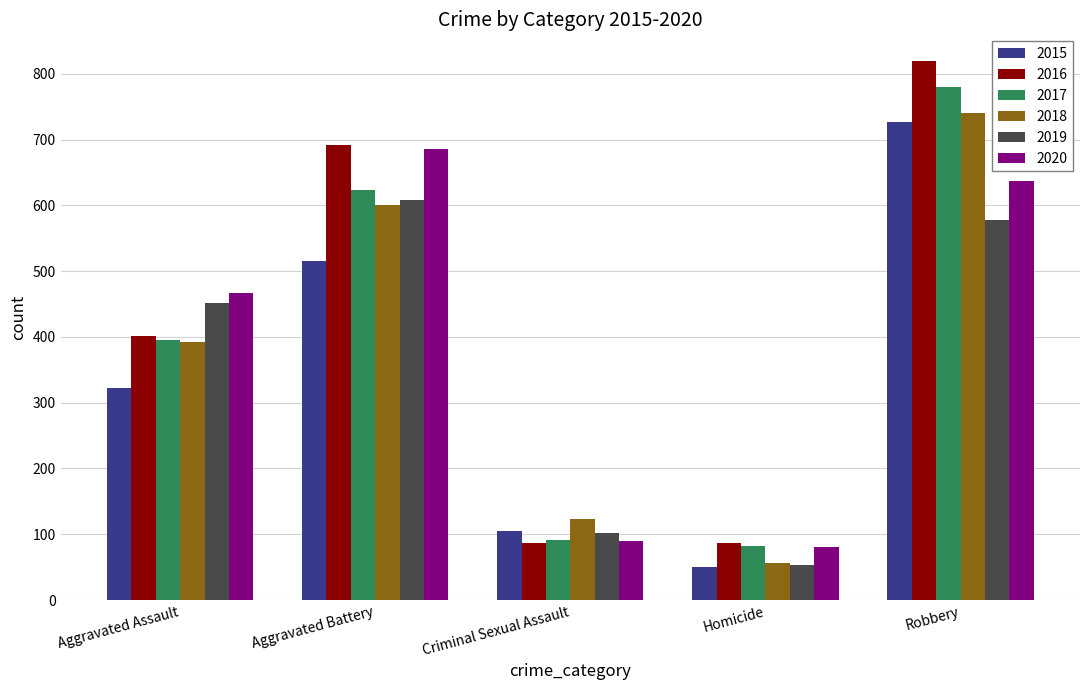

The value of 2016 at Aggravated Battery is 1134. True or false?

False